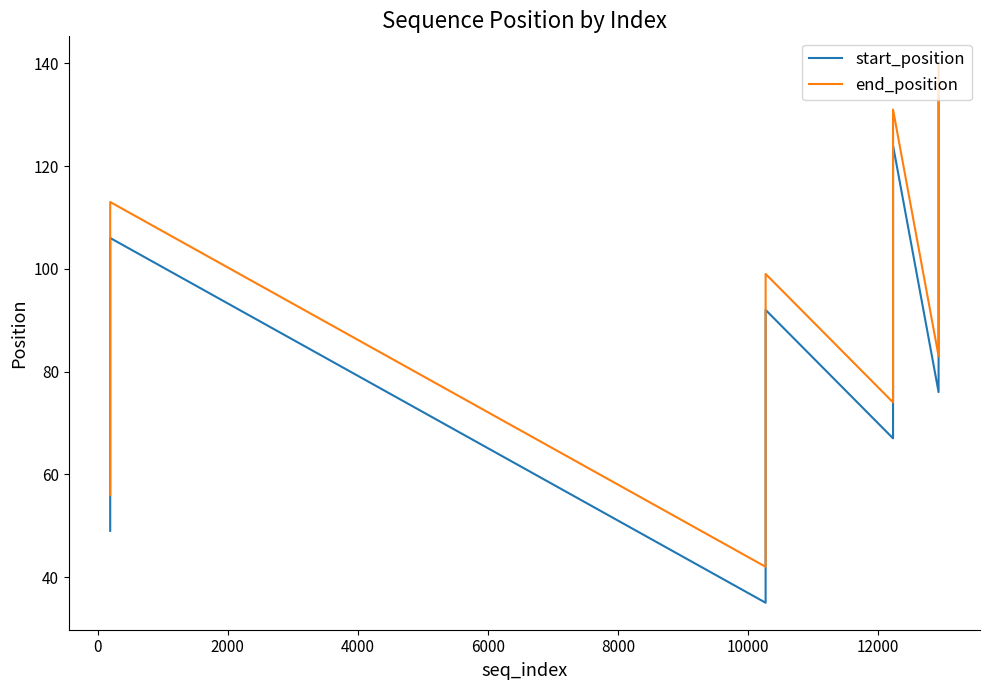

Does the chart display data point markers on the line(s)?

No